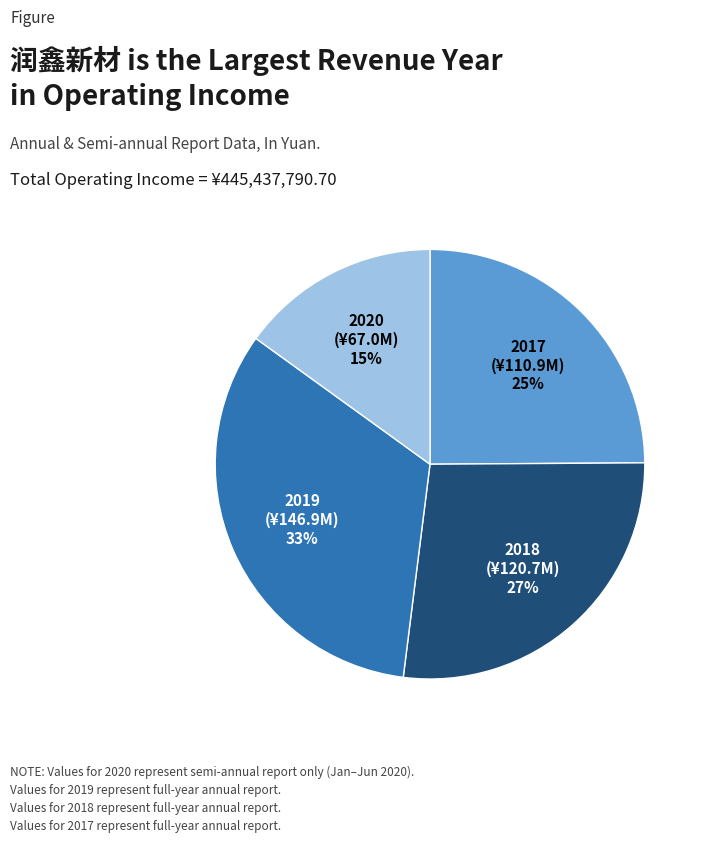

Which has a higher value, 2018 or 2019?

2019